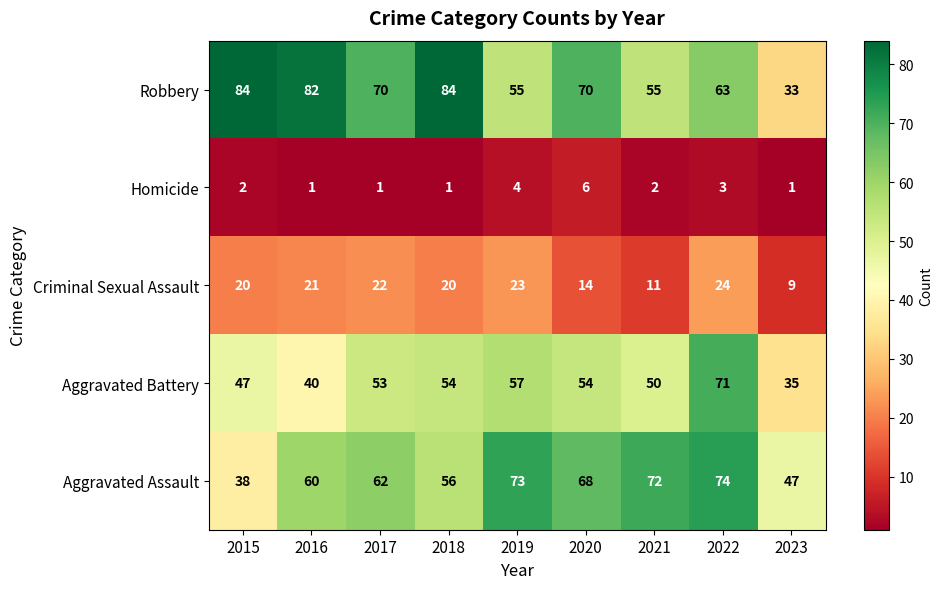

Is it true that Aggravated Assault equals 72 at 2021?

True